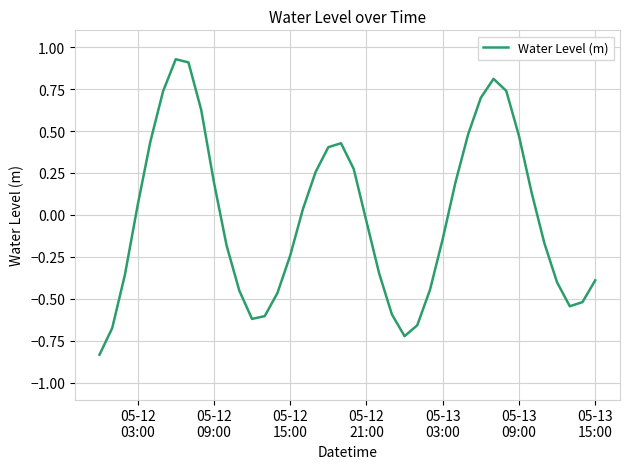

What is the difference between the maximum and minimum values?

1.8